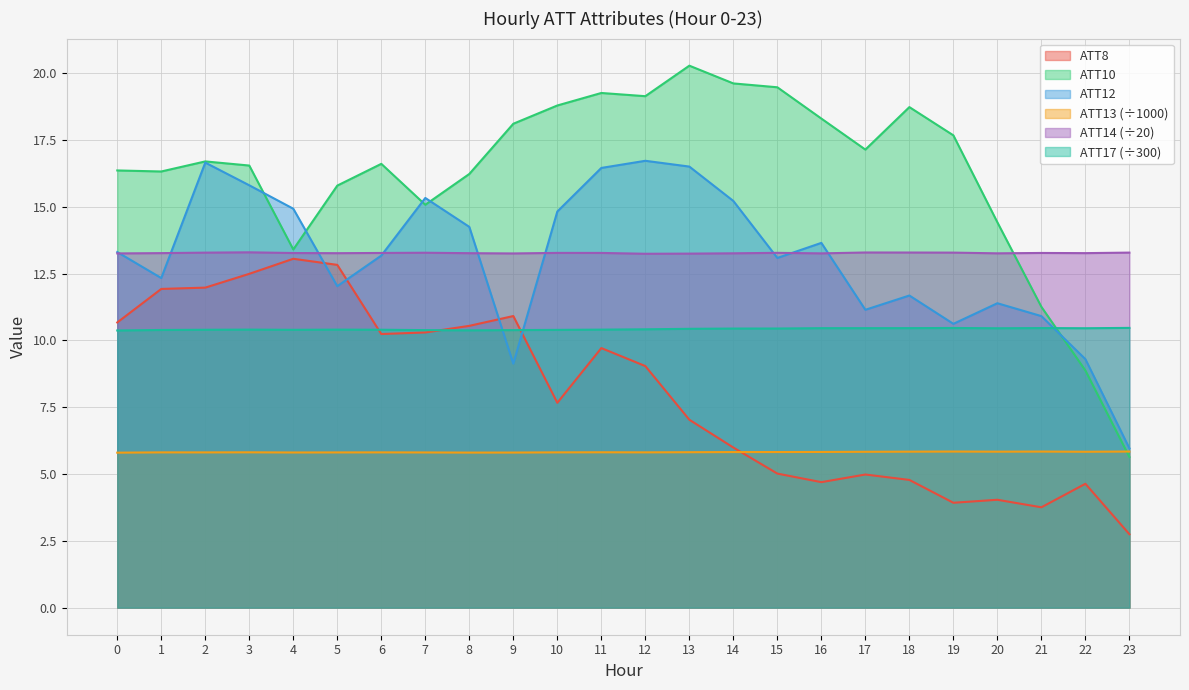

What is the value of the ATT10 point at the 14th from the left?

20.3